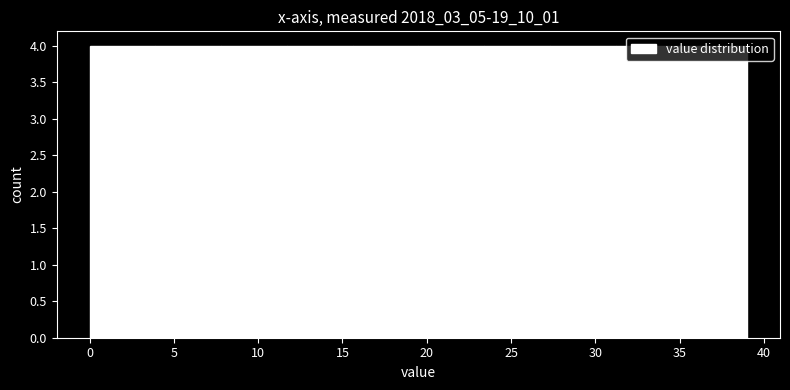

How tall is the bar that spans 19.5 to 23.4 on the x-axis? Neither the bar edges nor the heights are printed on the chart, so give them approximately, as read against the axes.

4